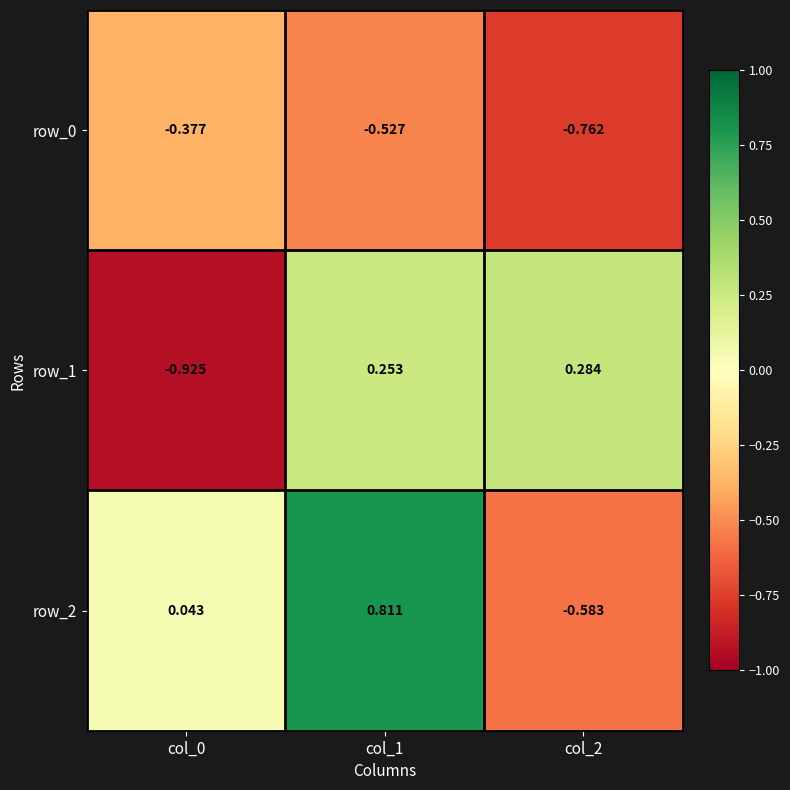

What is the sum of the row_1 values at col_1 and col_2?

0.5